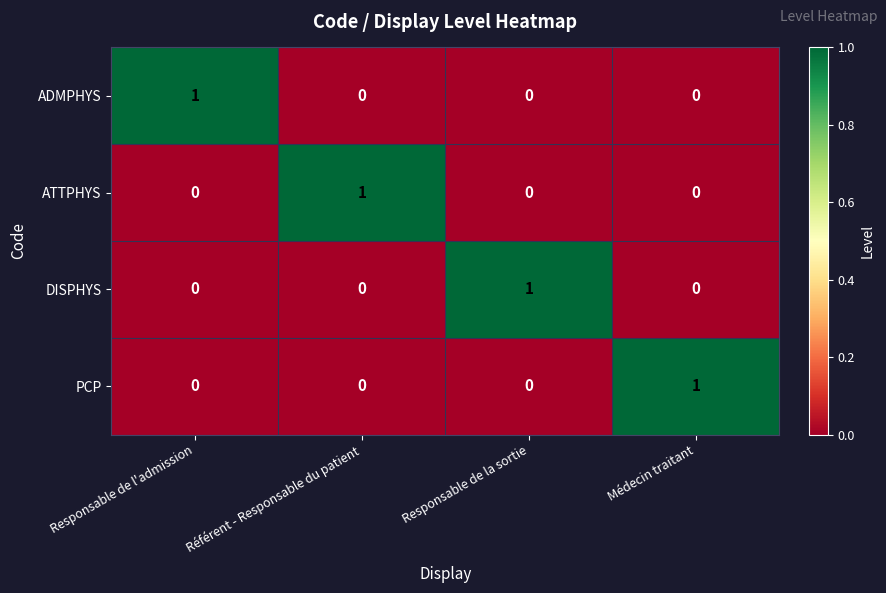

Count the DISPHYS values in the range 0 to 1.

4